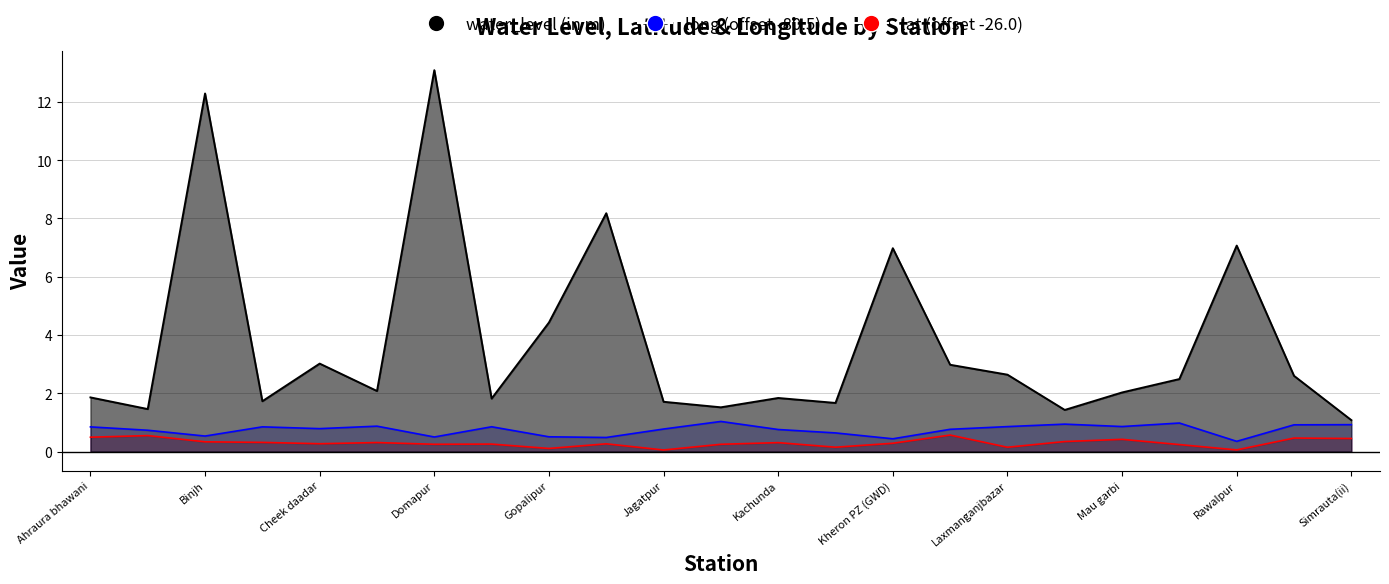

What is the minimum value for lat?

0.1